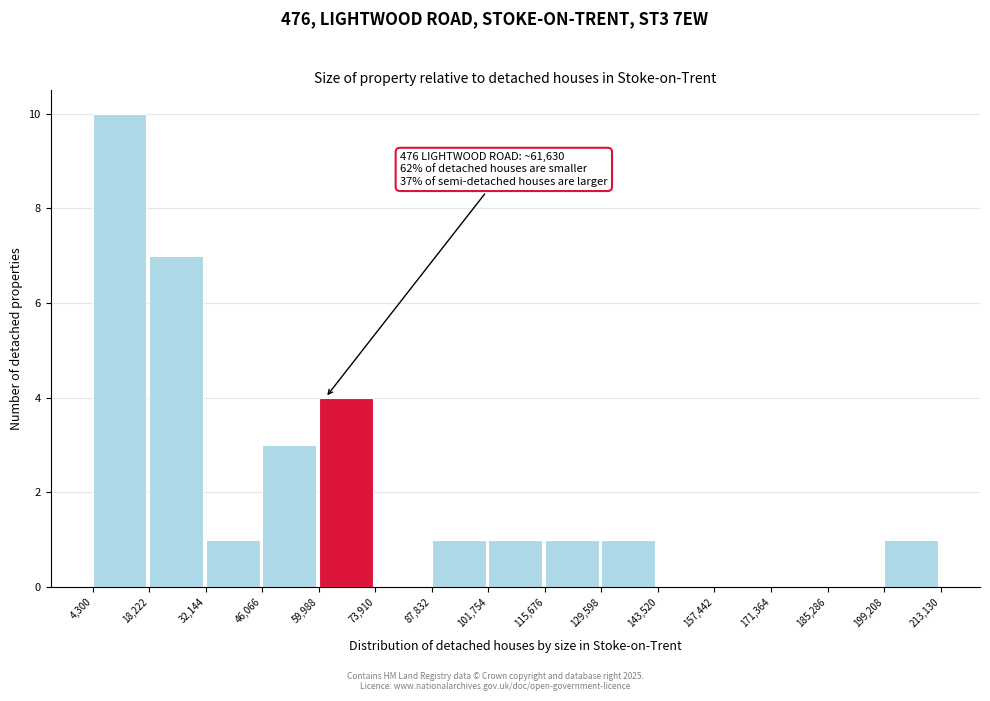

Over which range of the x-axis is the bar tallest?

4,300 to 18,222